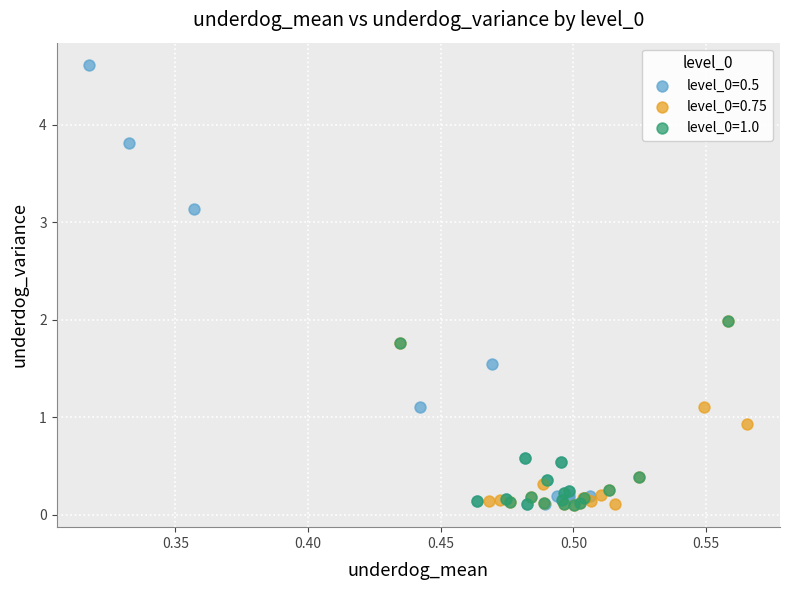

Which series has the widest spread of Y values?

level_0=0.5